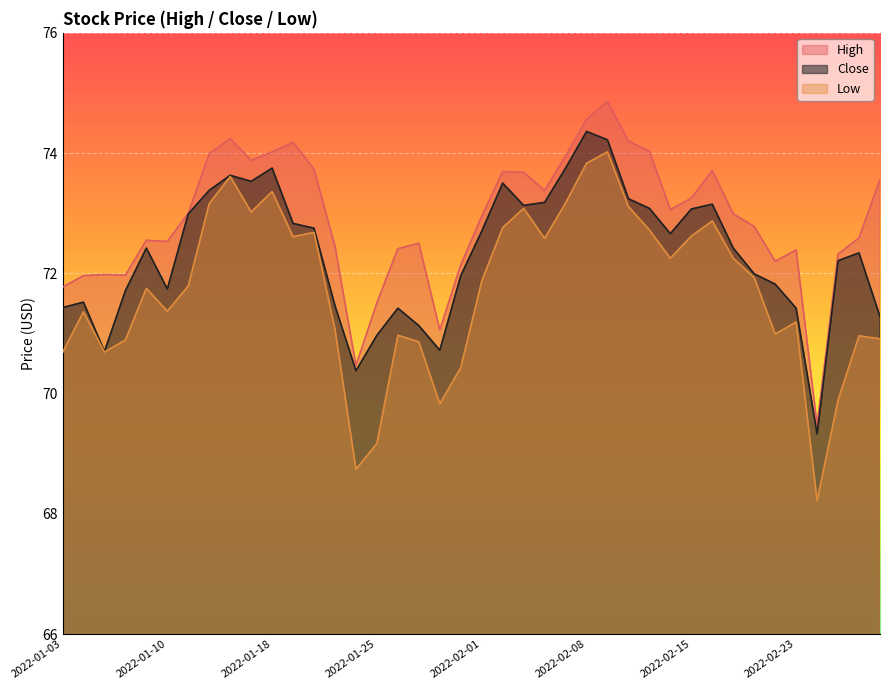

Rank the series at 2022-01-25 from lowest to highest value.

Low, Close, High